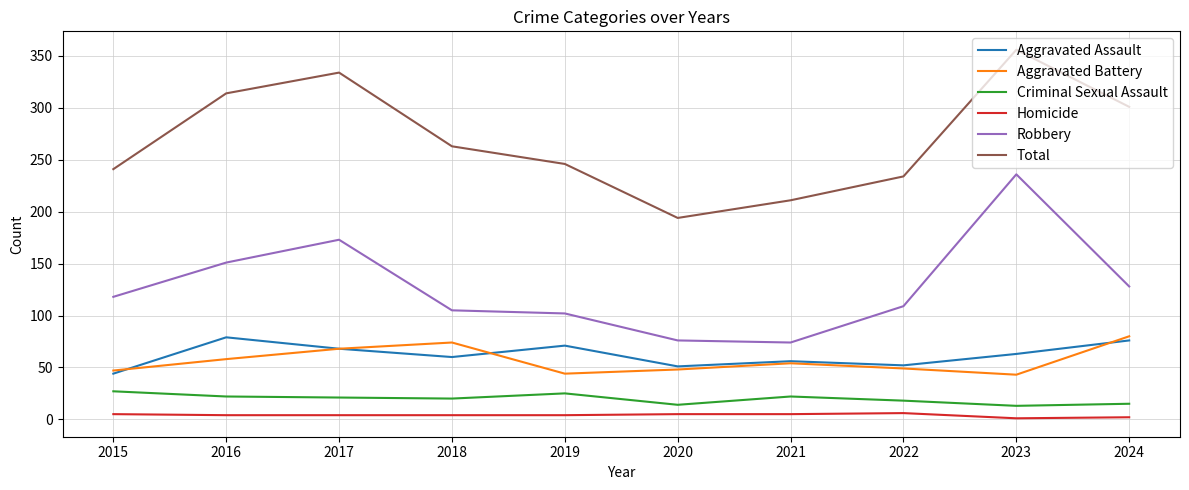

Where does the Aggravated Assault series first go above 63?

2016